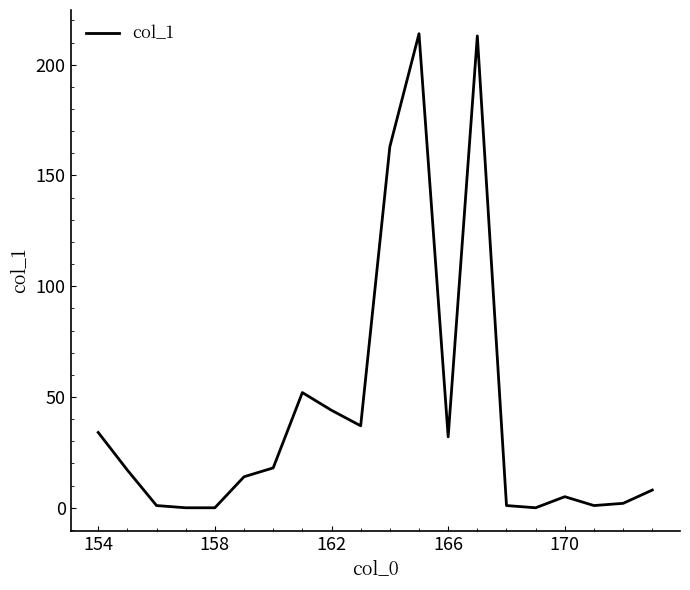

What is the difference between the maximum and minimum values?

214